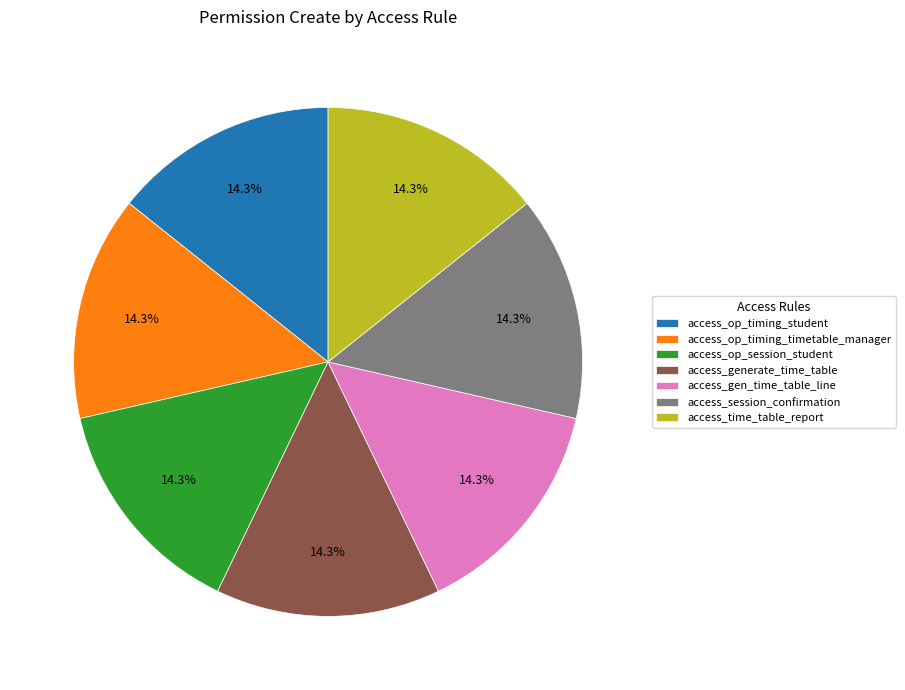

Is there any slice that represents more than half of the pie?

No